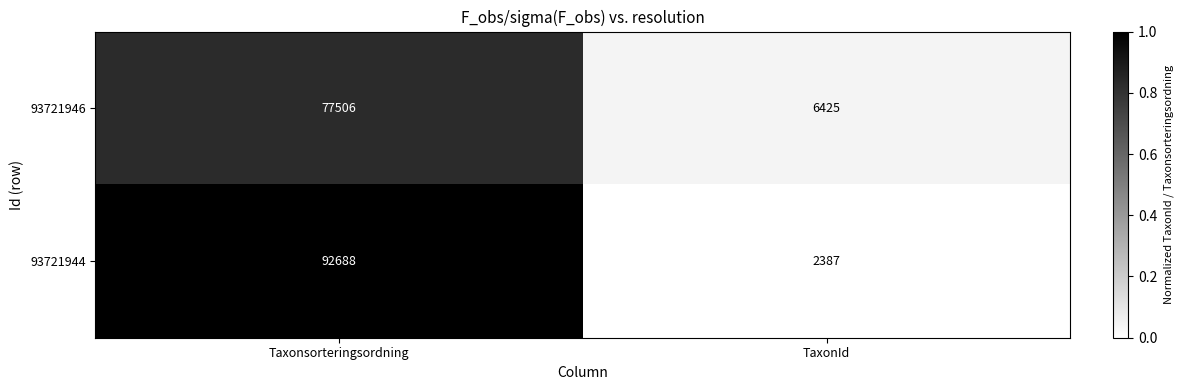

Which category has the lowest value across all series?

TaxonId